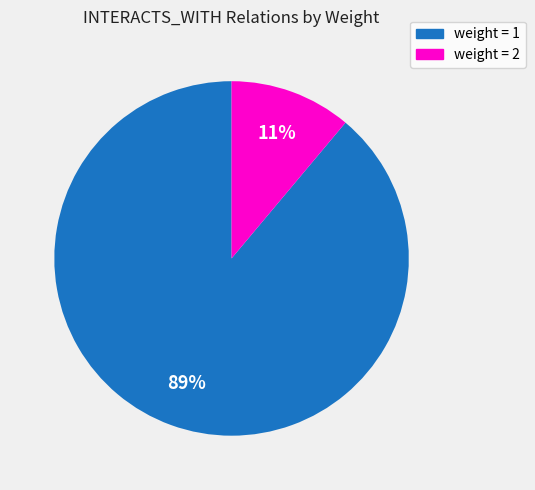

How many segments does this pie chart have?

2